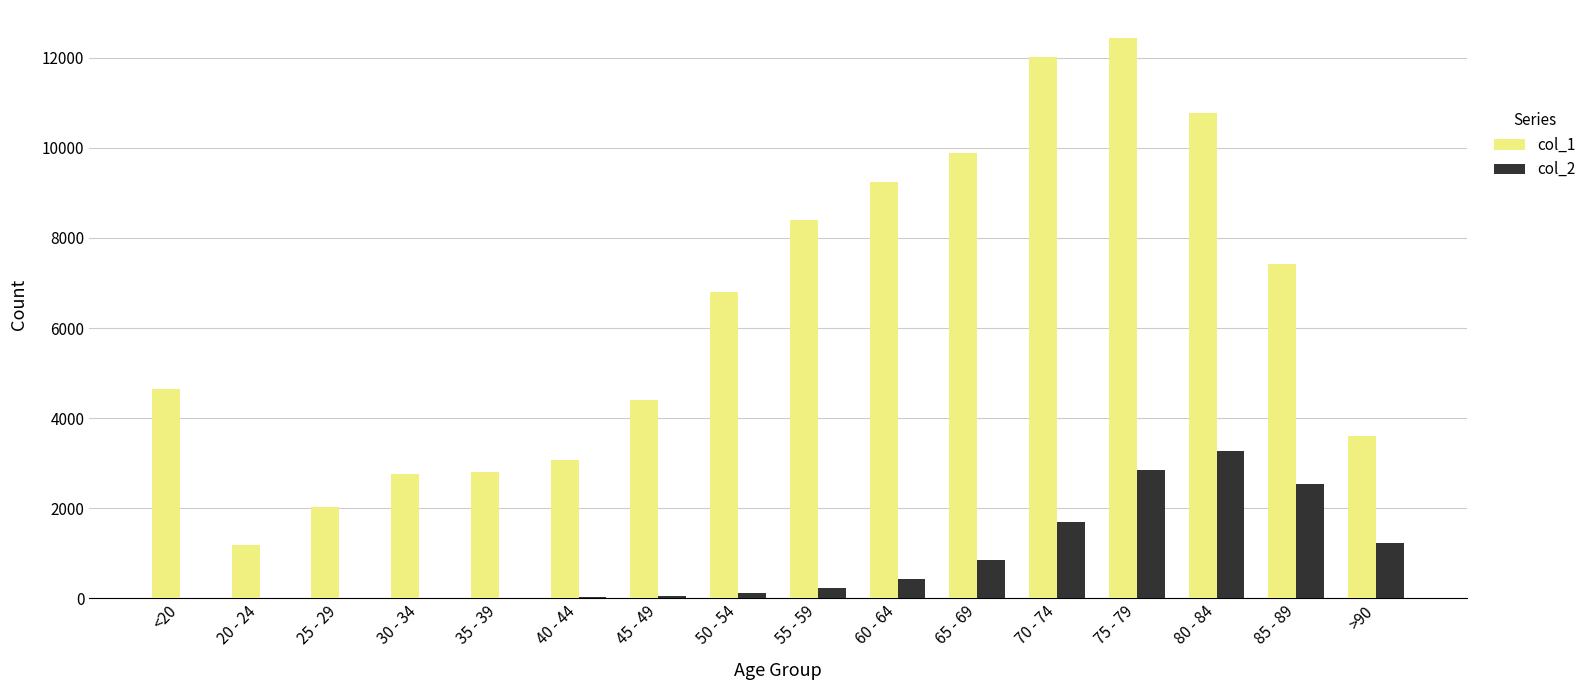

The value of col_2 at 70 - 74 is 2297. True or false?

False